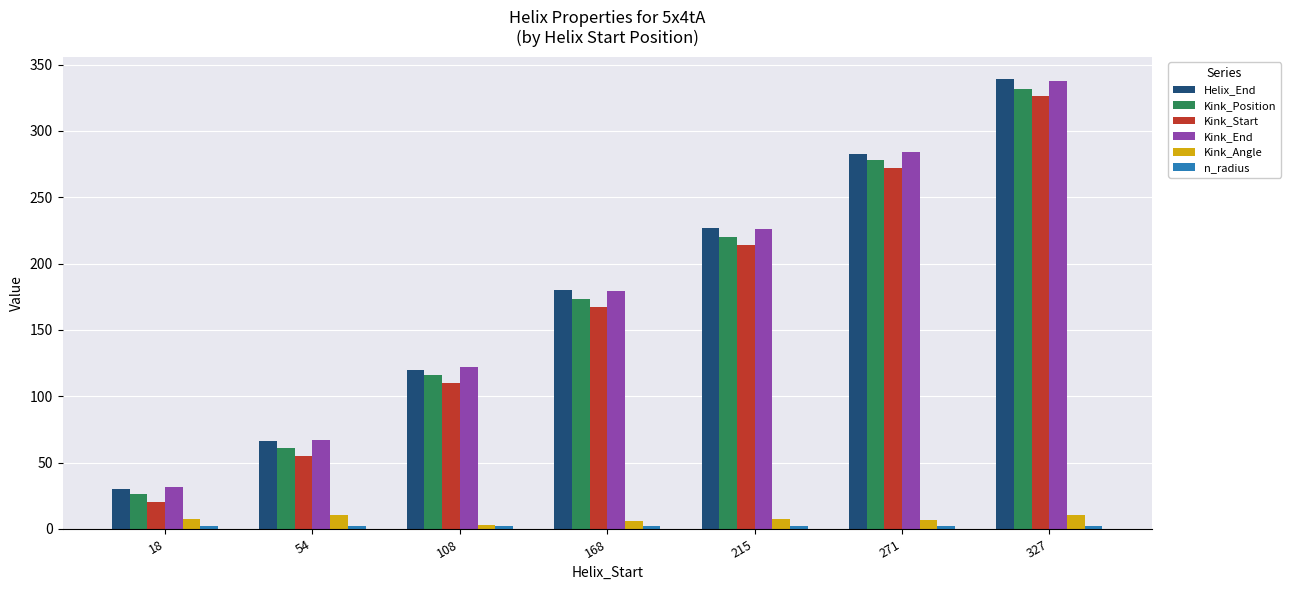

What is the average value of the Kink_Position series?

172.3